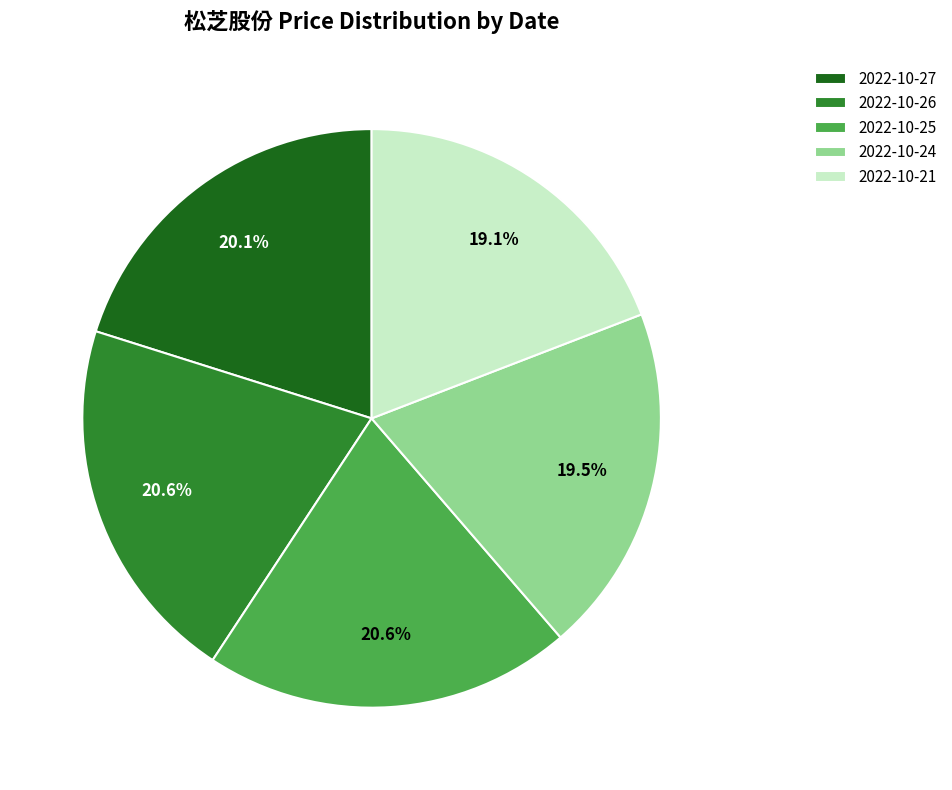

Is there any slice that represents more than half of the pie?

No